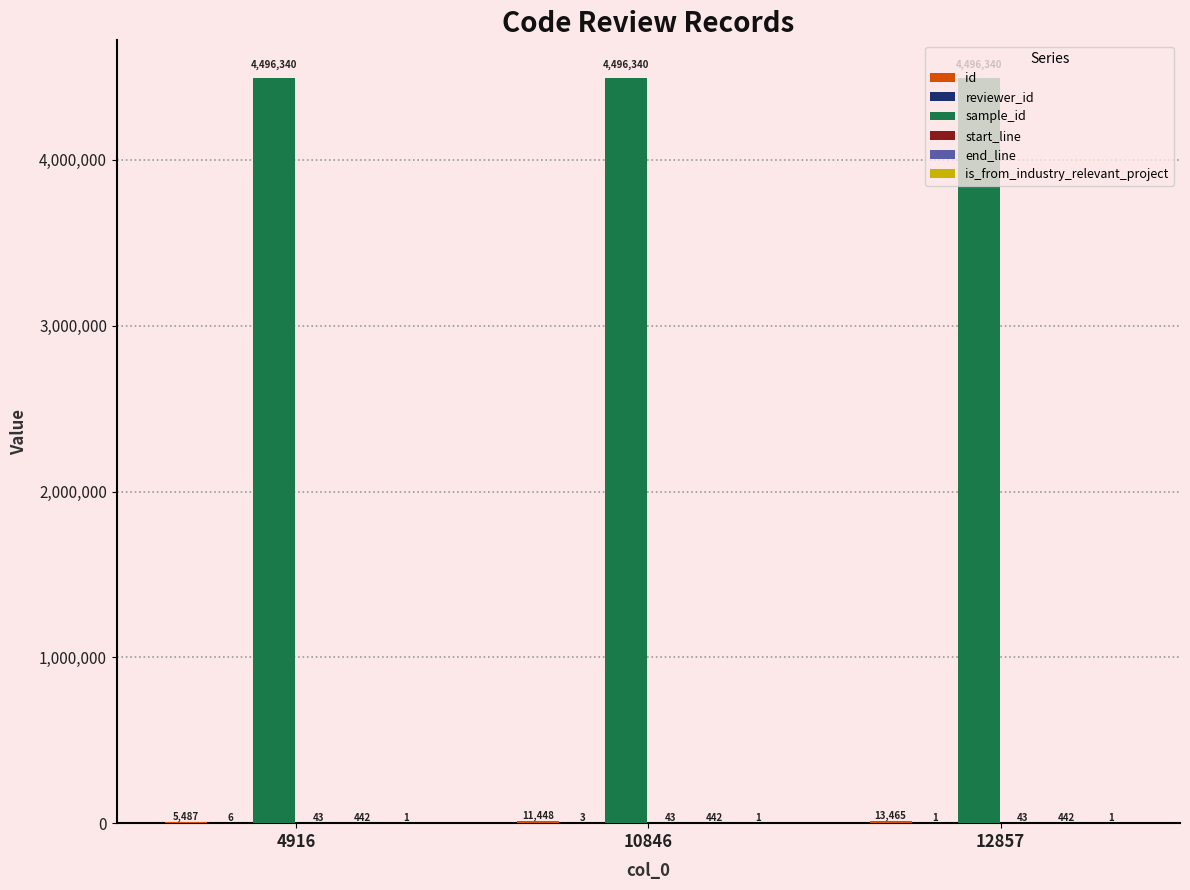

At which category is the sum across all series the highest?

12857